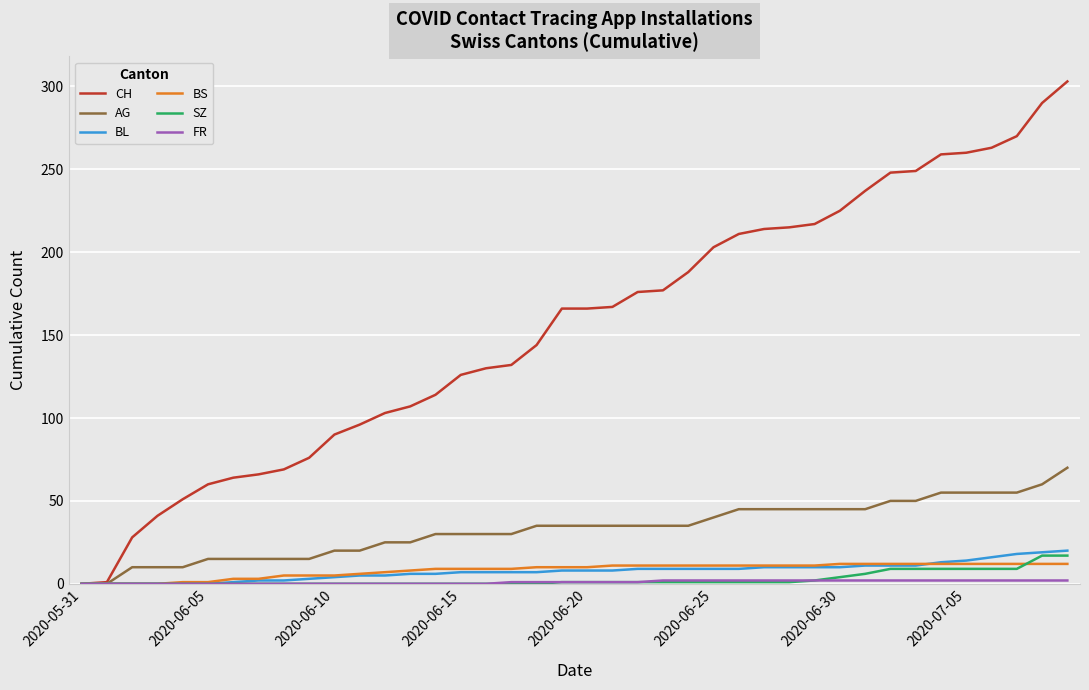

Which series has the largest total across all categories?

CH